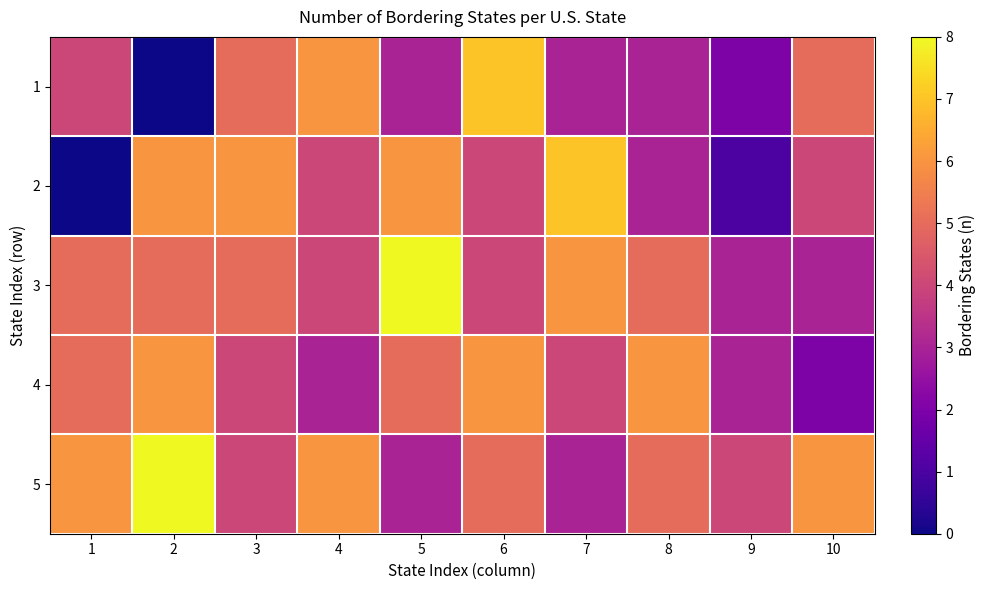

Which series has the widest spread of values?

1